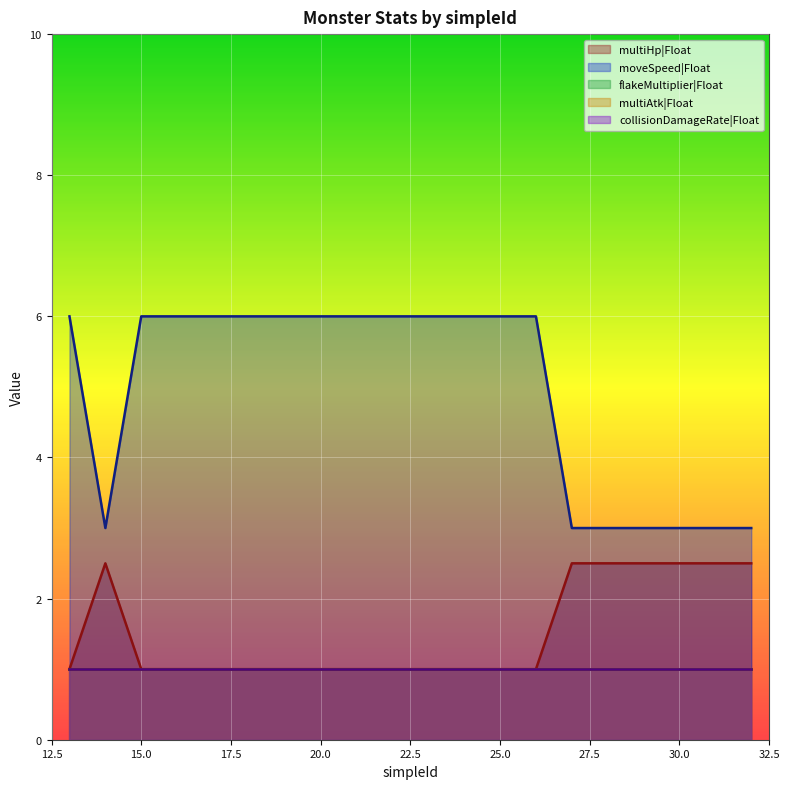

At how many categories does at least one series exceed 1?

20